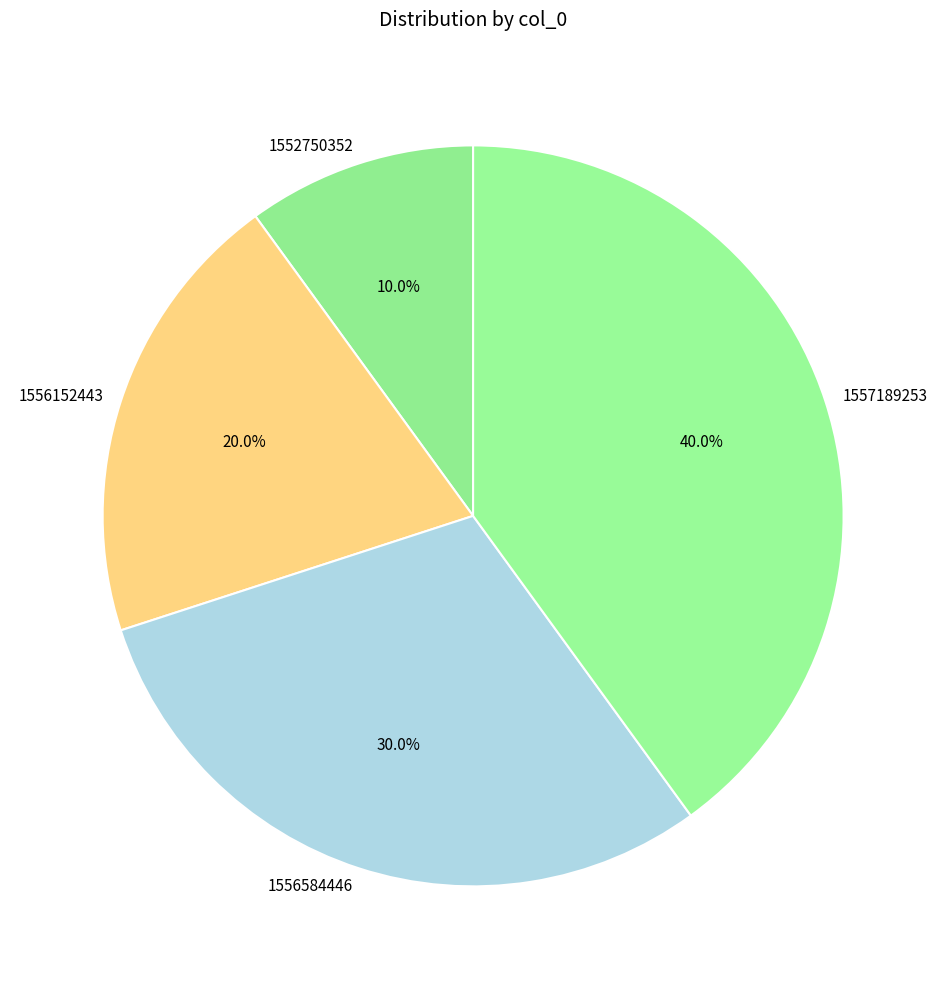

Which has a higher value, 1552750352 or 1557189253?

1557189253